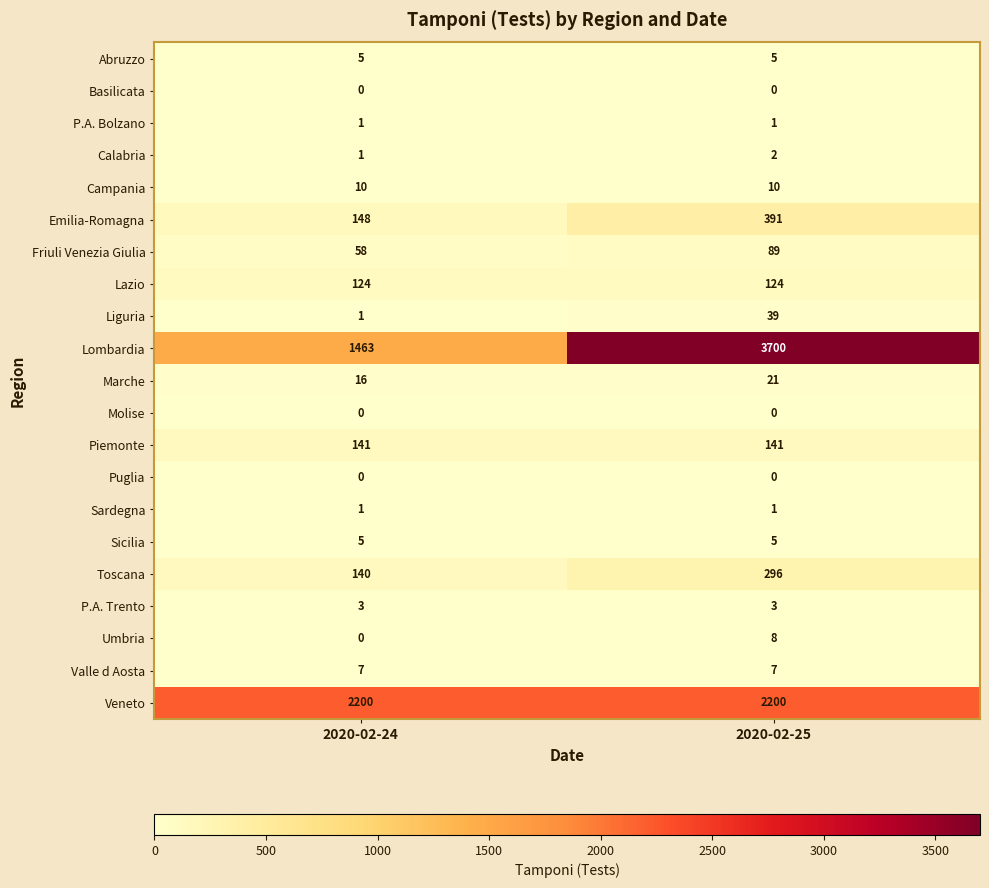

True or false: Liguria has a value of 39 at 2020-02-25.

True